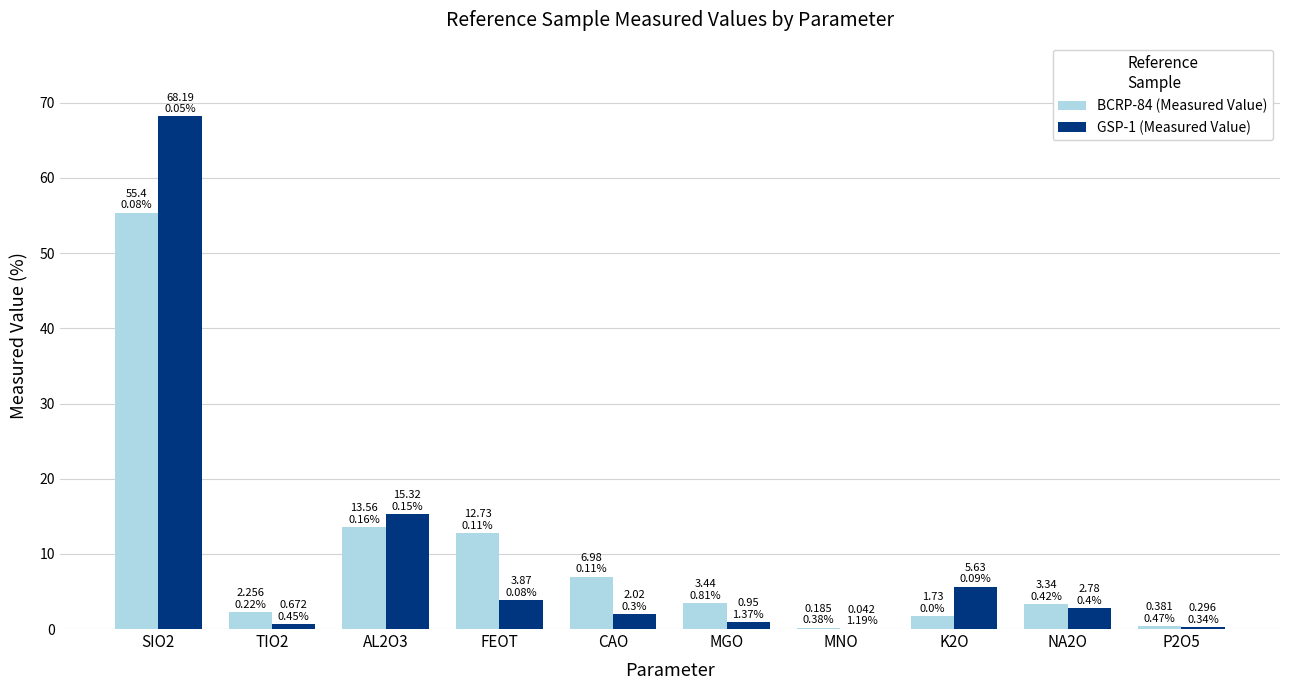

Which category has the highest value across all series?

SIO2